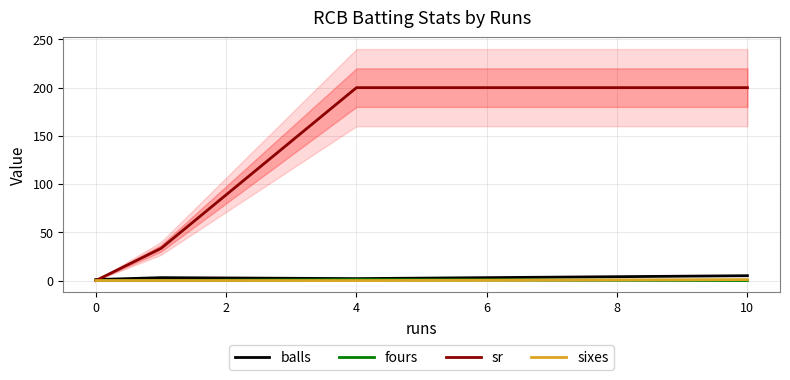

True or false: fours and balls intersect in this chart.

False